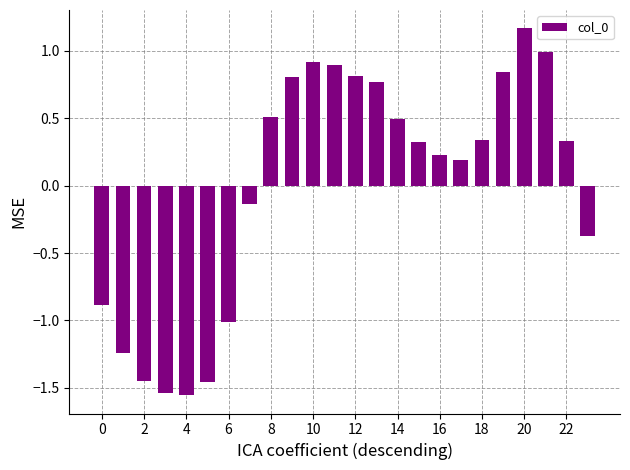

How many bars are there in total?

24